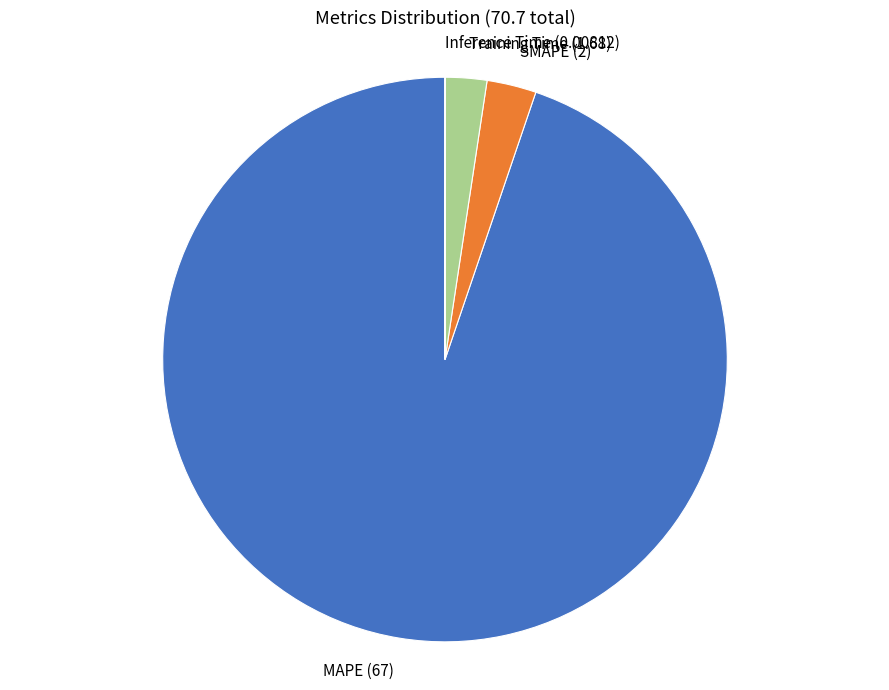

Is the sum of Training Time and SMAPE greater than half?

No